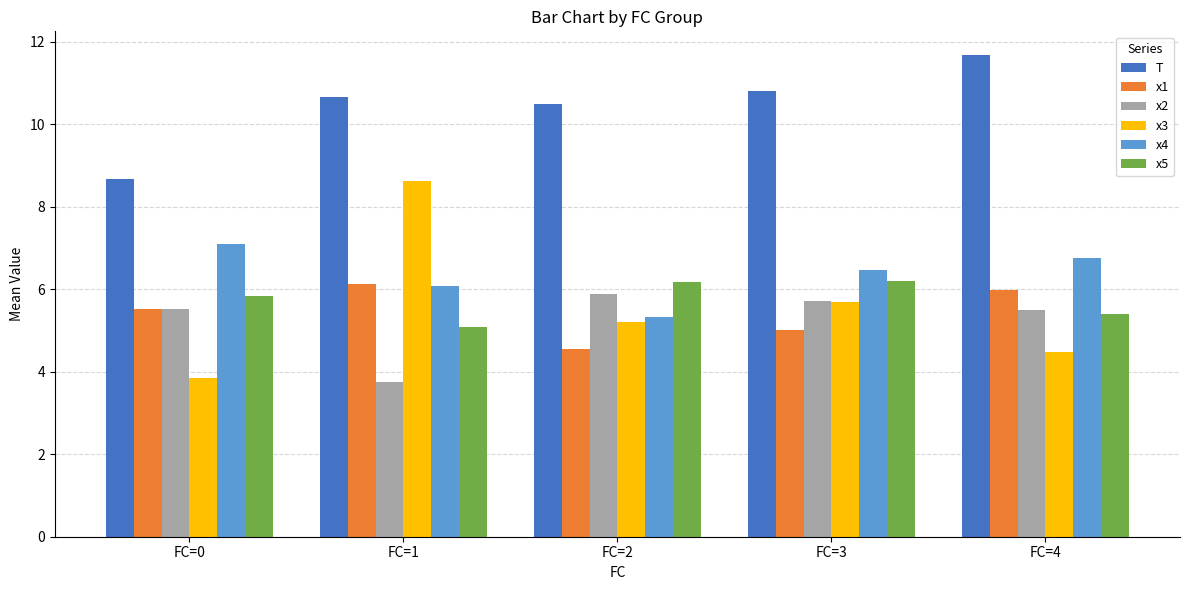

Which series has the widest spread of values?

x3